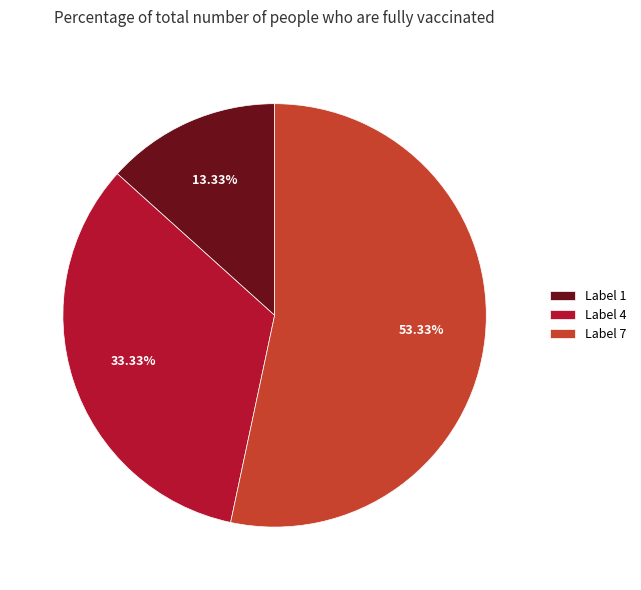

Do Label 1 and Label 4 together represent more than half of the pie?

No